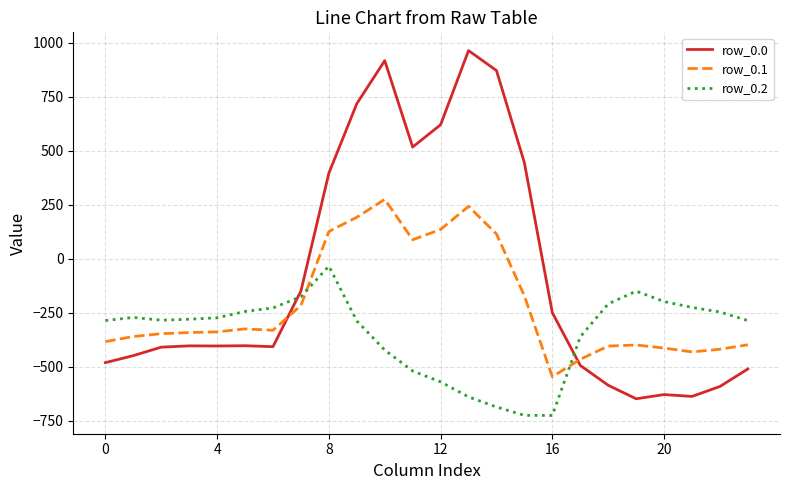

Is this an area chart (filled region under the line)?

No